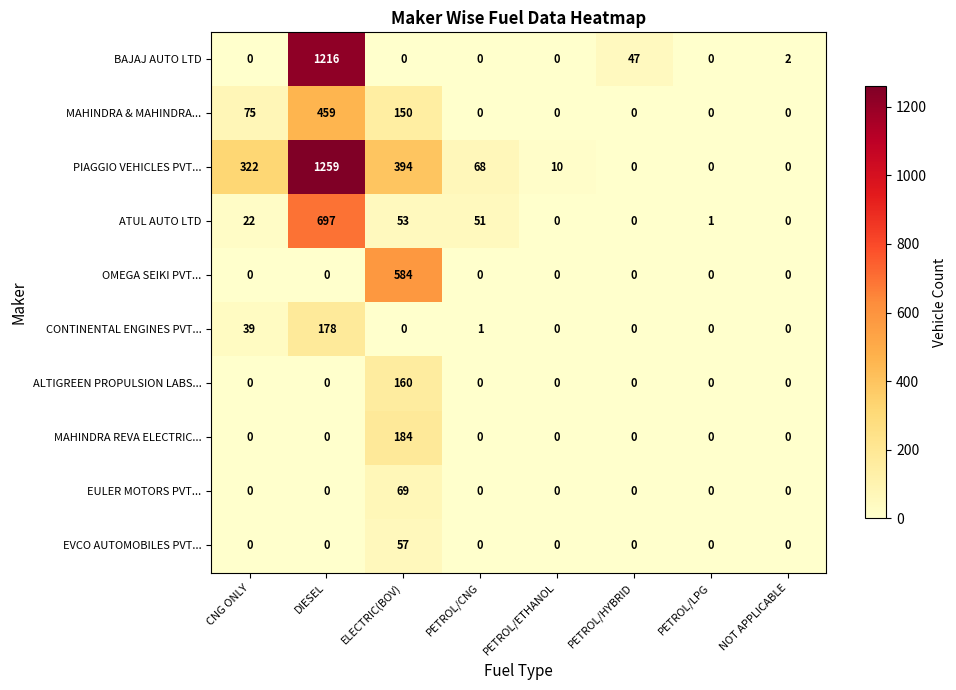

The value of MAHINDRA & MAHINDRA... at CNG ONLY is 75. True or false?

True